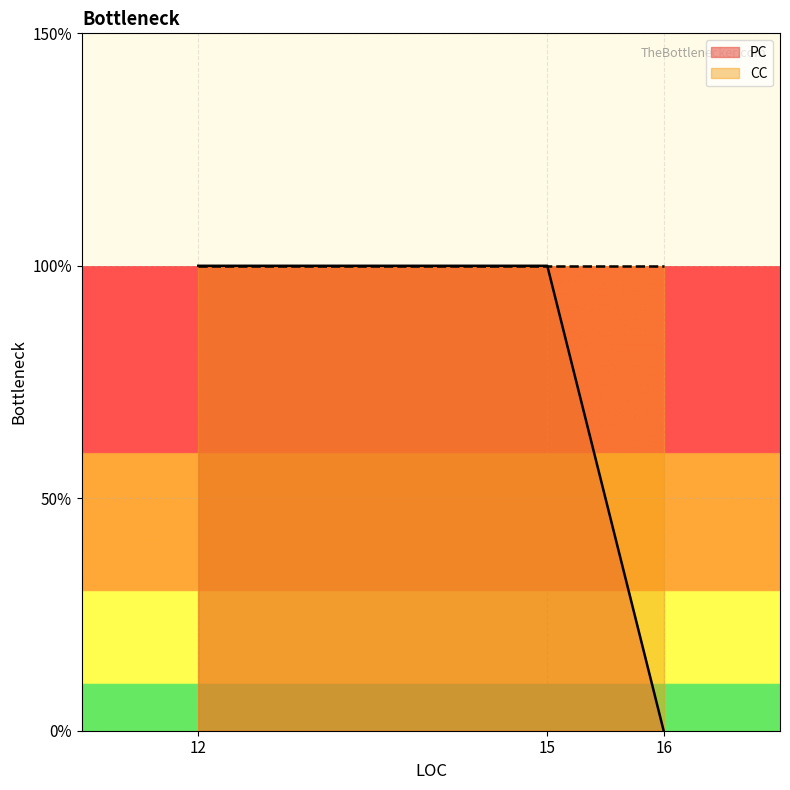

Is it true that the value at 16 is 0?

True